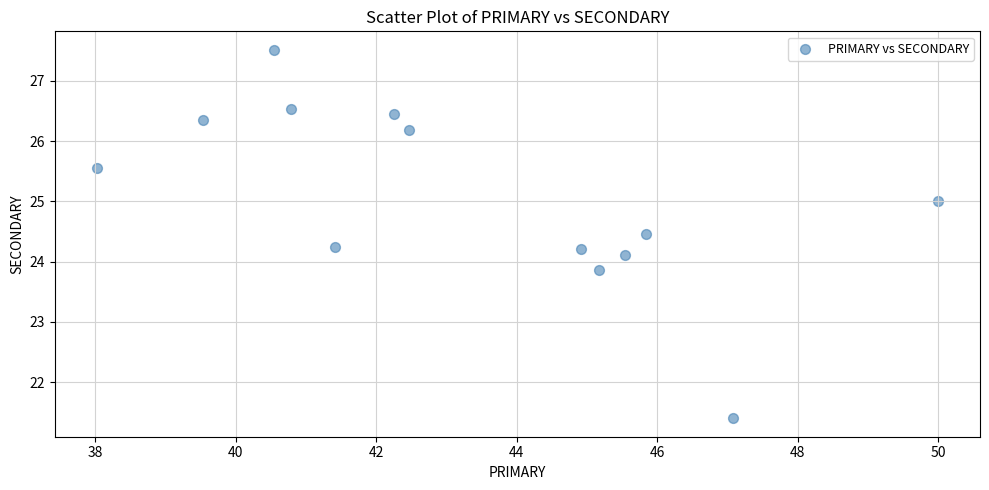

What is the range of Y values (max minus min)?

6.1